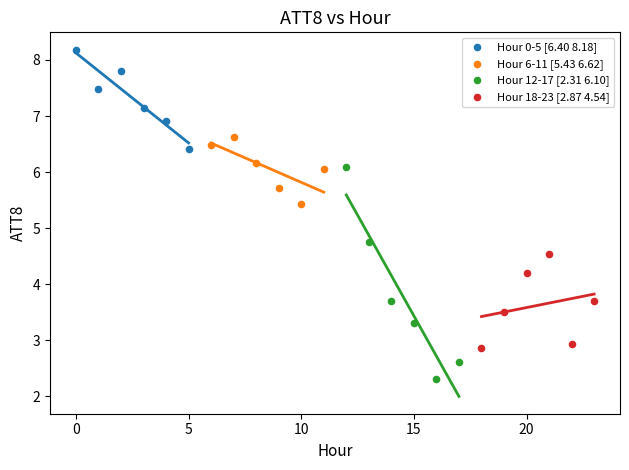

Which series reaches the maximum Y coordinate?

Hour 0-5 [6.40 8.18]